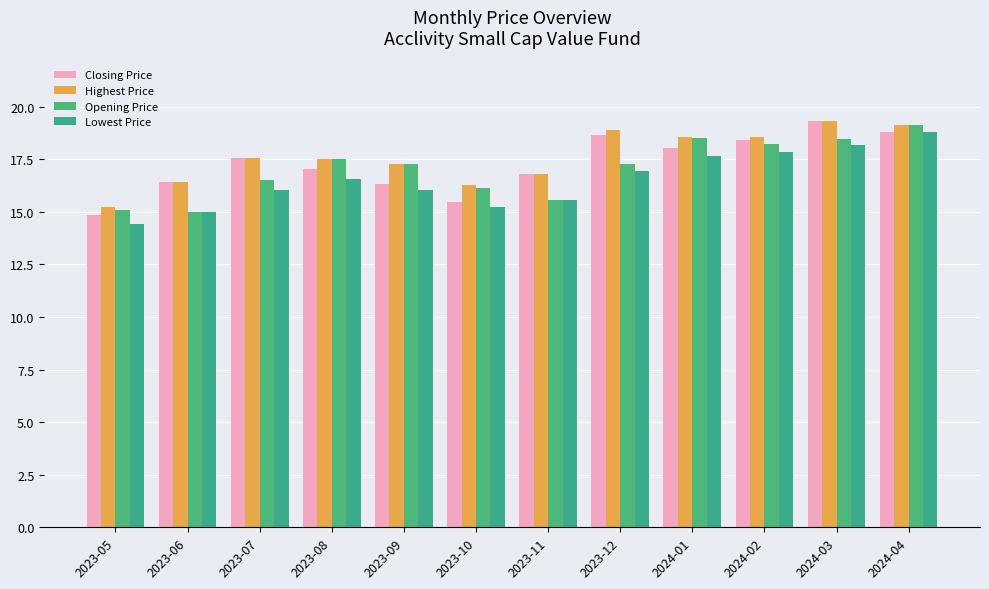

At 2023-11, list the series in order from largest to smallest.

Closing Price, Highest Price, Opening Price, Lowest Price